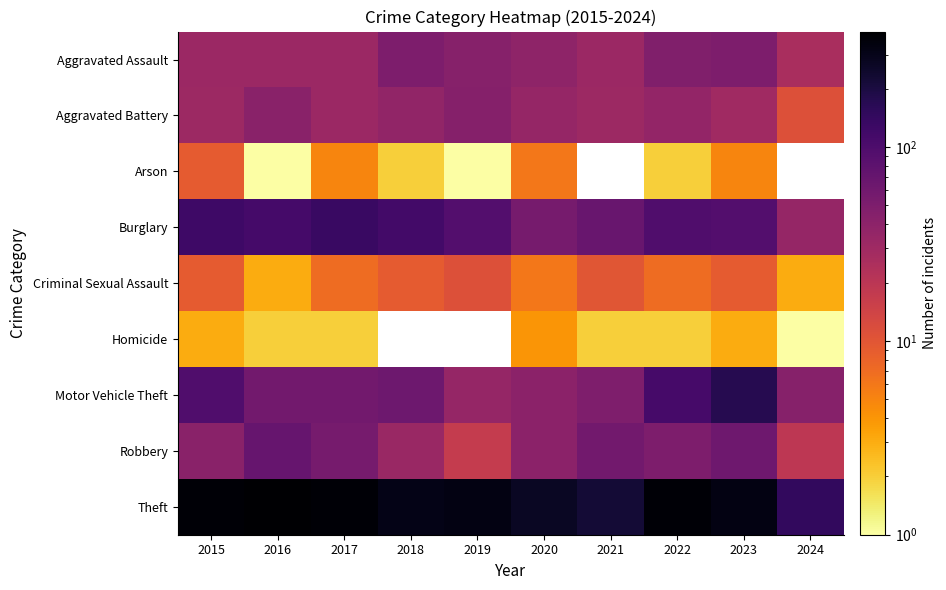

Rank the series by their maximum value, from lowest to highest.

Homicide, Arson, Criminal Sexual Assault, Aggravated Battery, Aggravated Assault, Robbery, Burglary, Motor Vehicle Theft, Theft